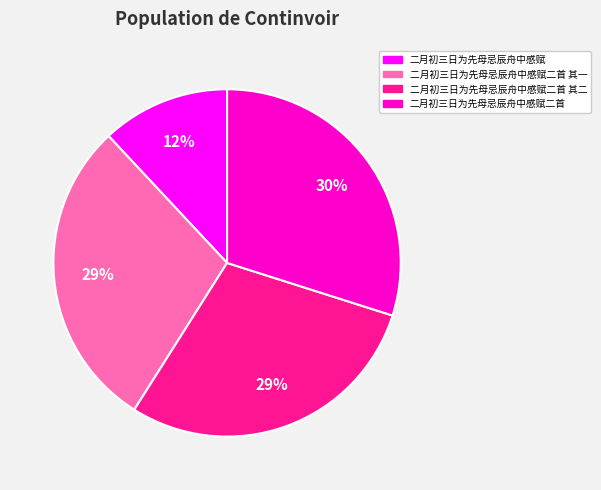

To the nearest percent, what is the average slice percentage?

25%